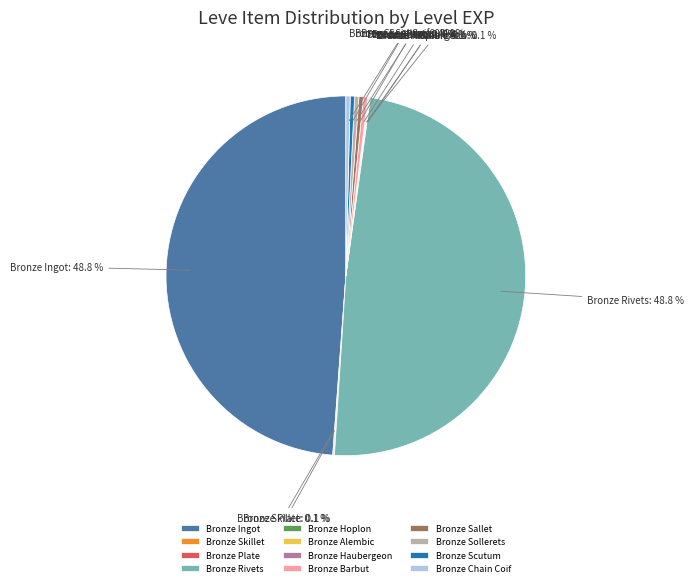

Is there a majority slice in this chart?

No